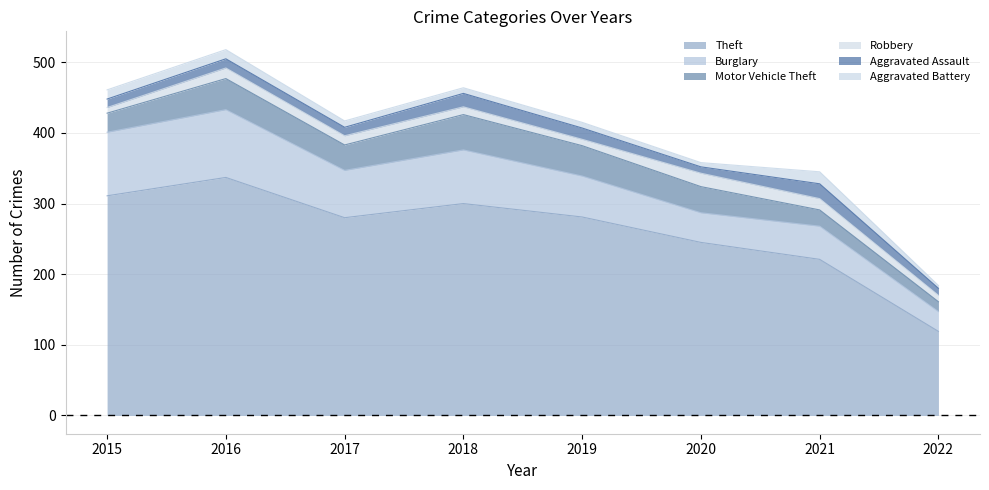

True or false: Theft and Aggravated Assault intersect in this chart.

False